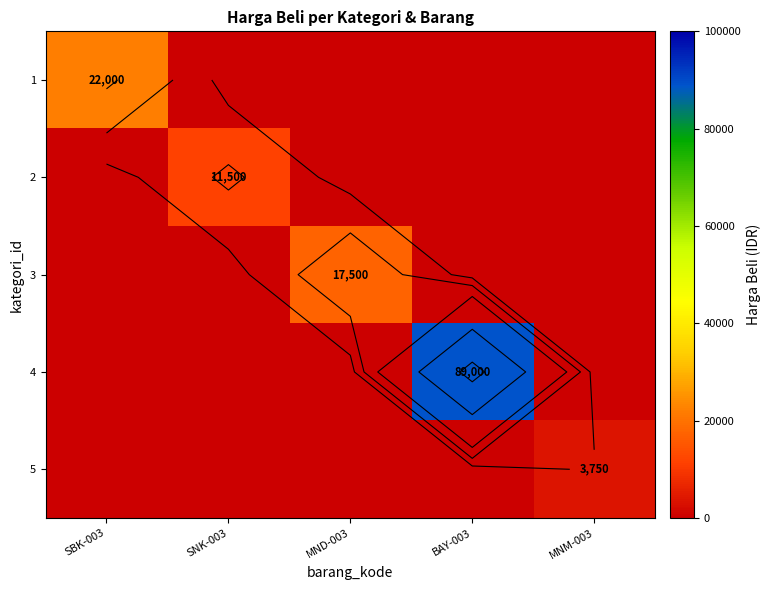

Rank the series at MND-003 from highest to lowest value.

3, 1, 2, 4, 5